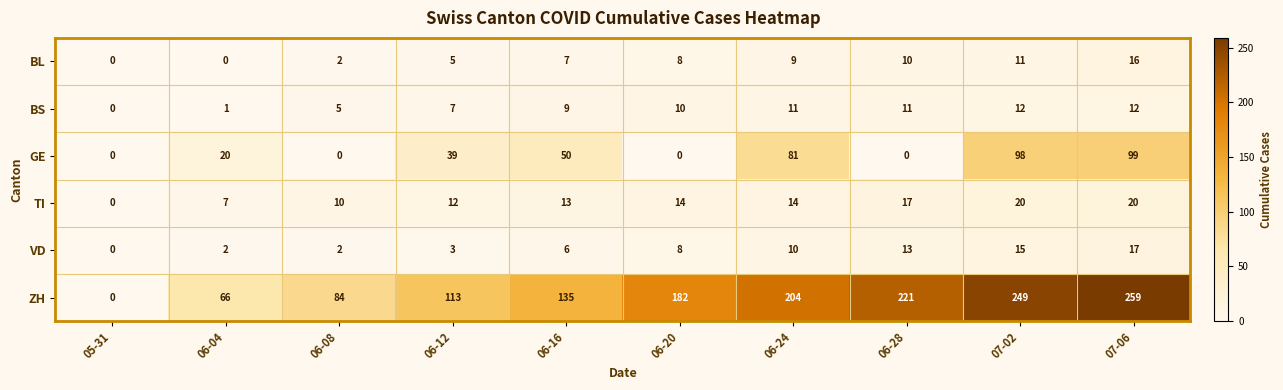

What is the highest value of the VD series?

17